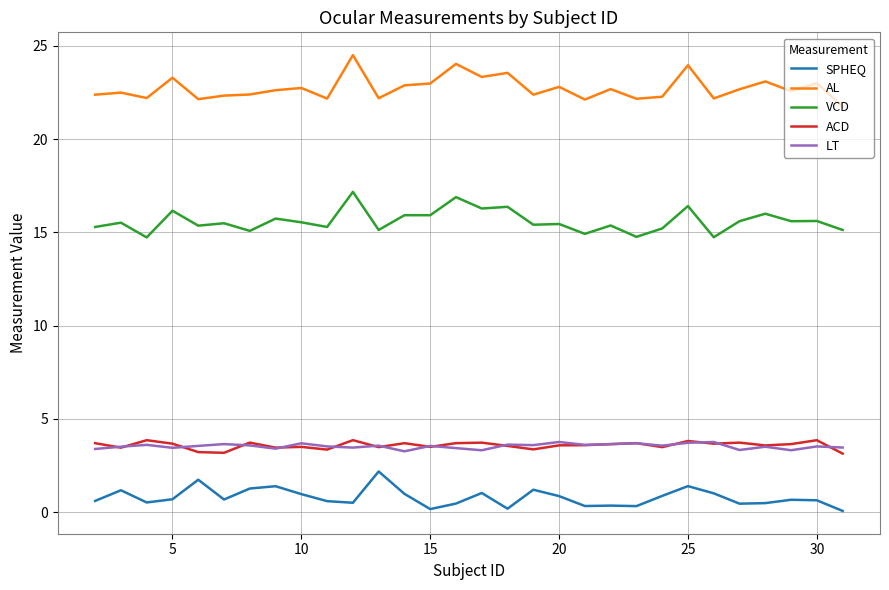

True or false: AL and ACD intersect in this chart.

False